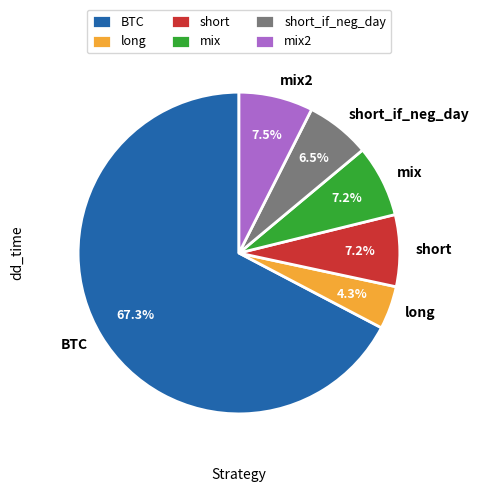

Count the number of slices in the pie.

6